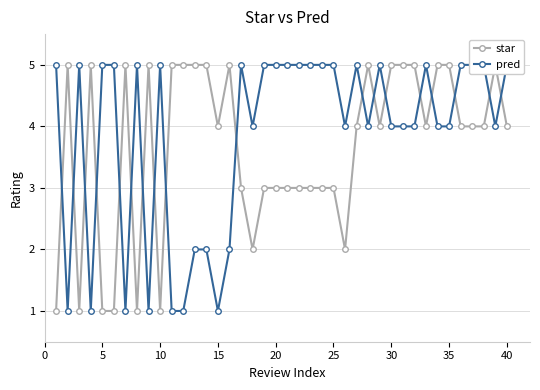

Count the number of categories in the chart.

40